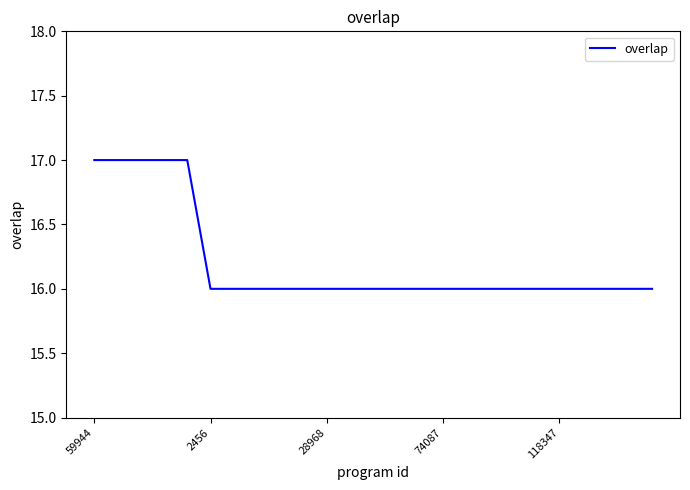

What is the maximum value shown in the chart?

17